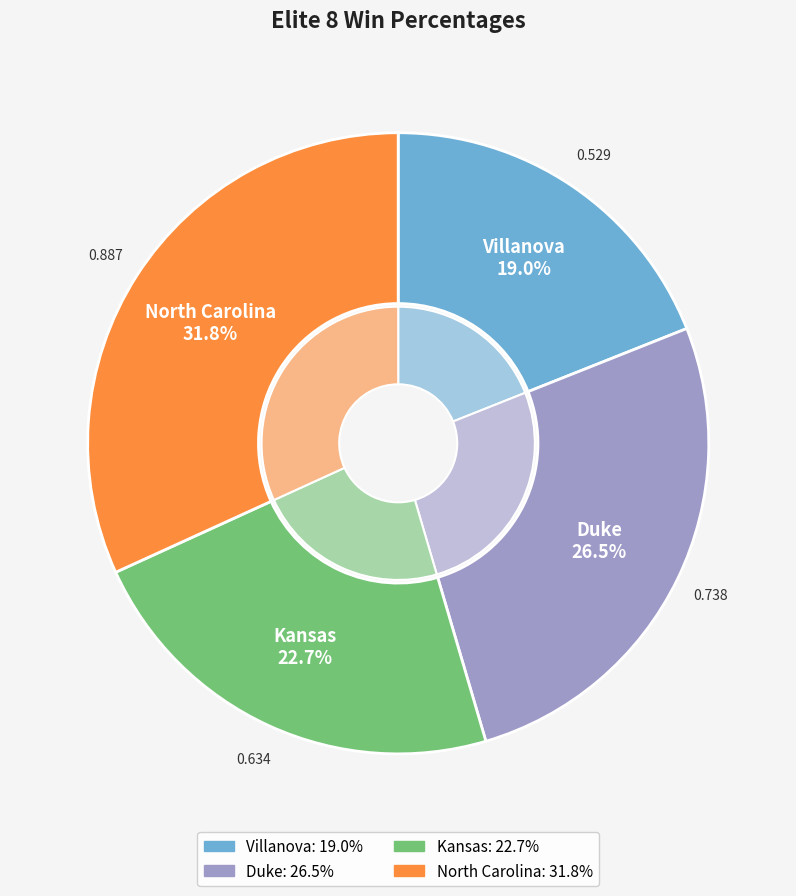

To the nearest percent, what is the difference between the largest and smallest slice percentages?

13%